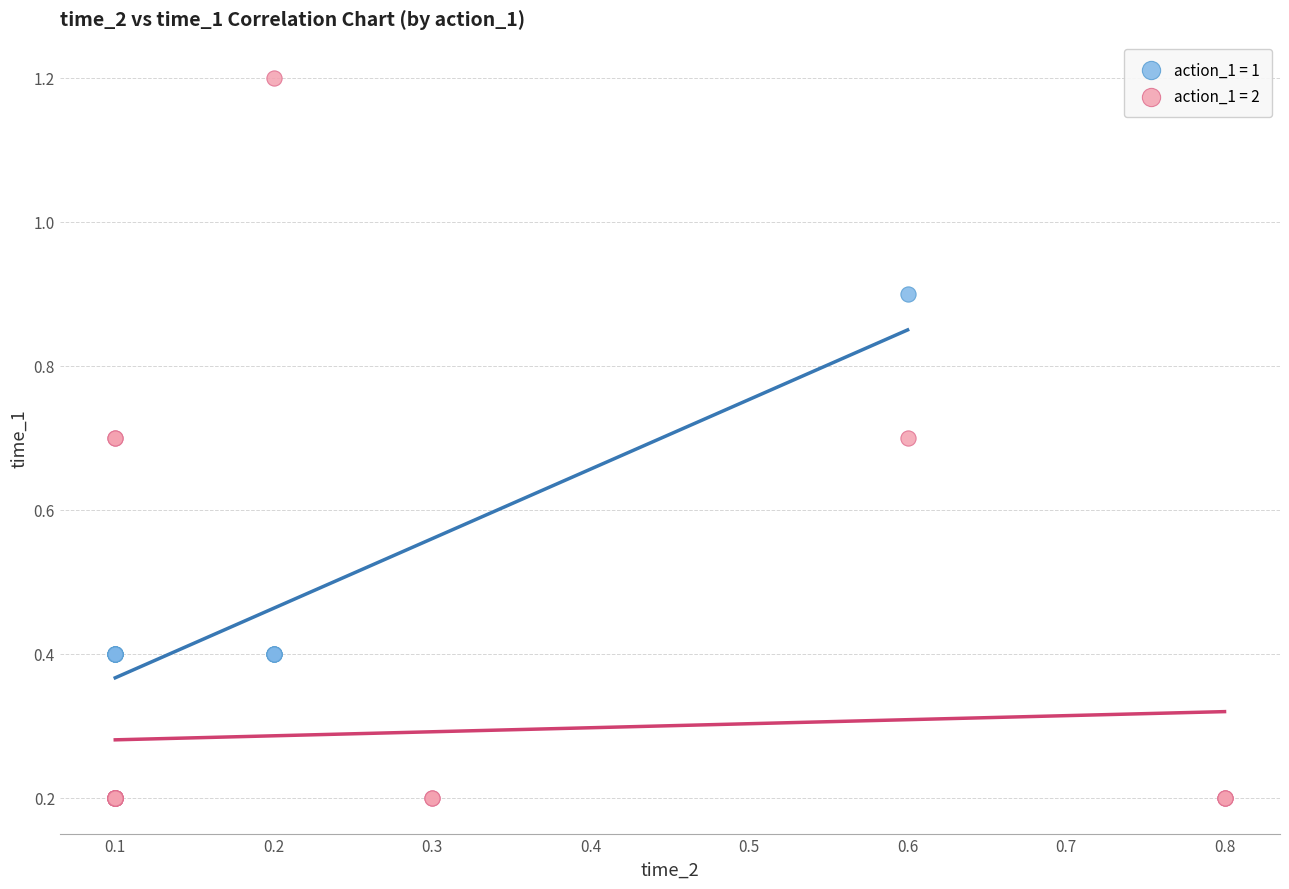

What are all the series names shown in the legend?

action_1 = 1, action_1 = 2